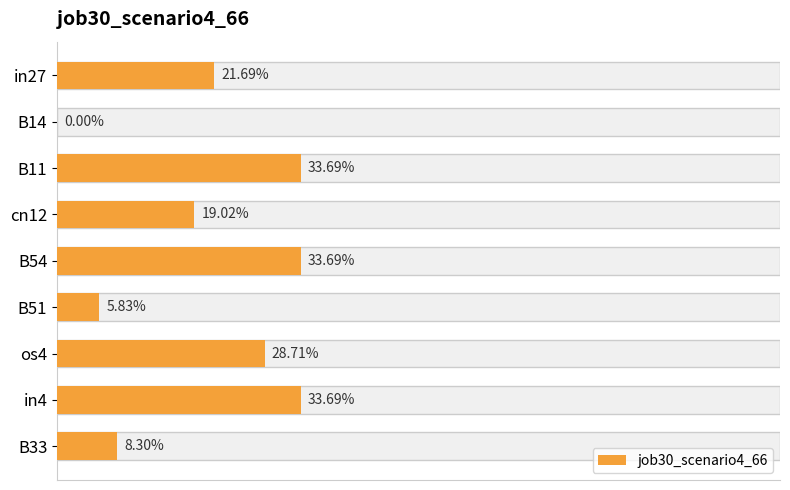

What is the greatest value displayed?

0.3